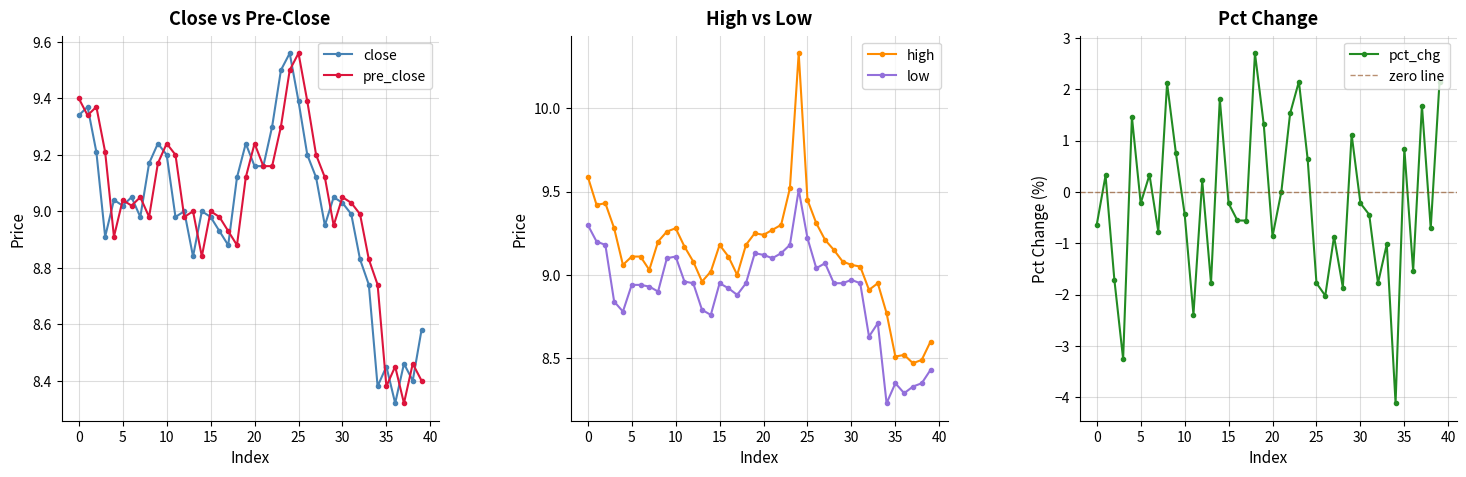

Which series changed the most between 238 and 231?

pct_chg